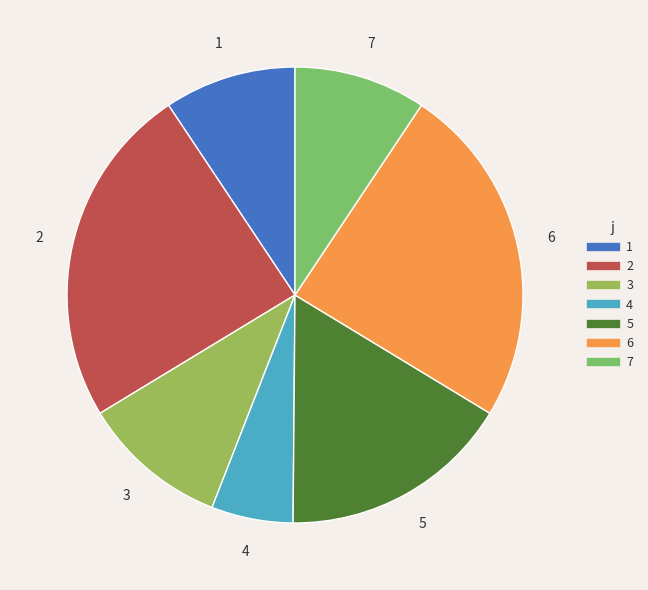

What is the ratio of the value at 5 to the value at 7?

1.8